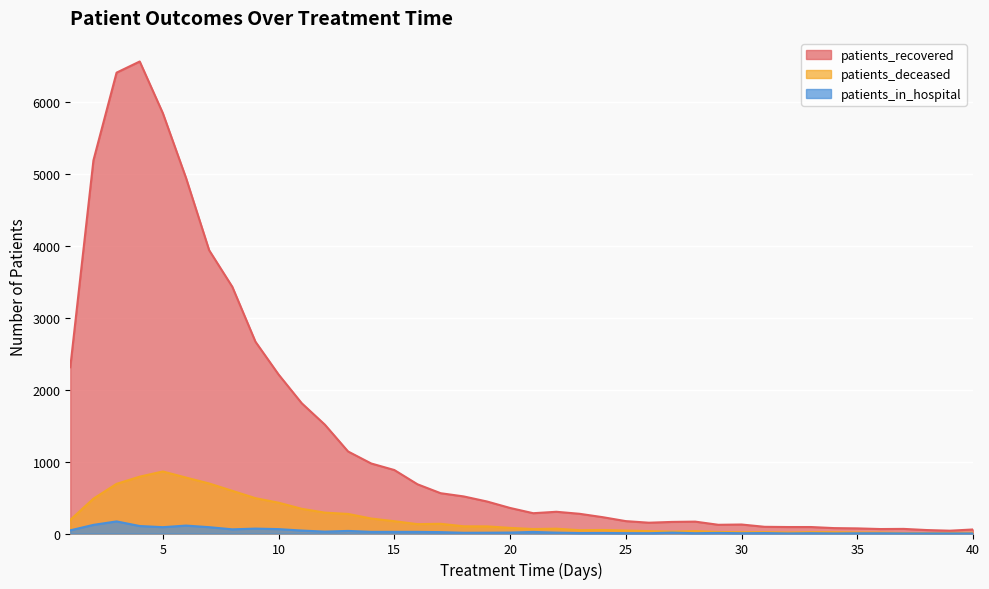

What is the average value of the patients_deceased series?

209